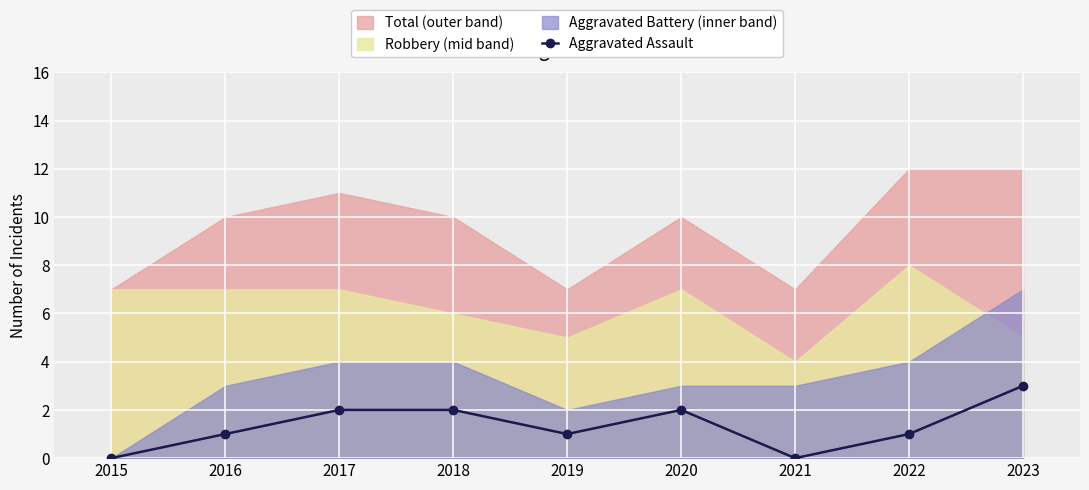

The chart shows a value of 2 at 2018. True or false?

True